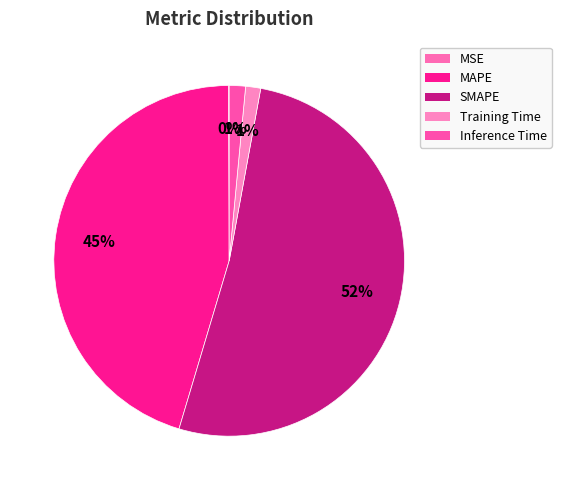

Is there any slice that represents more than half of the pie?

Yes